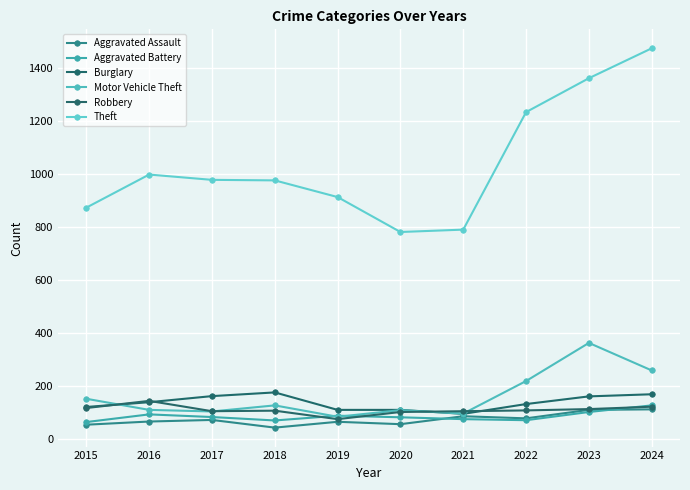

At which label does Motor Vehicle Theft first exceed 127?

2015